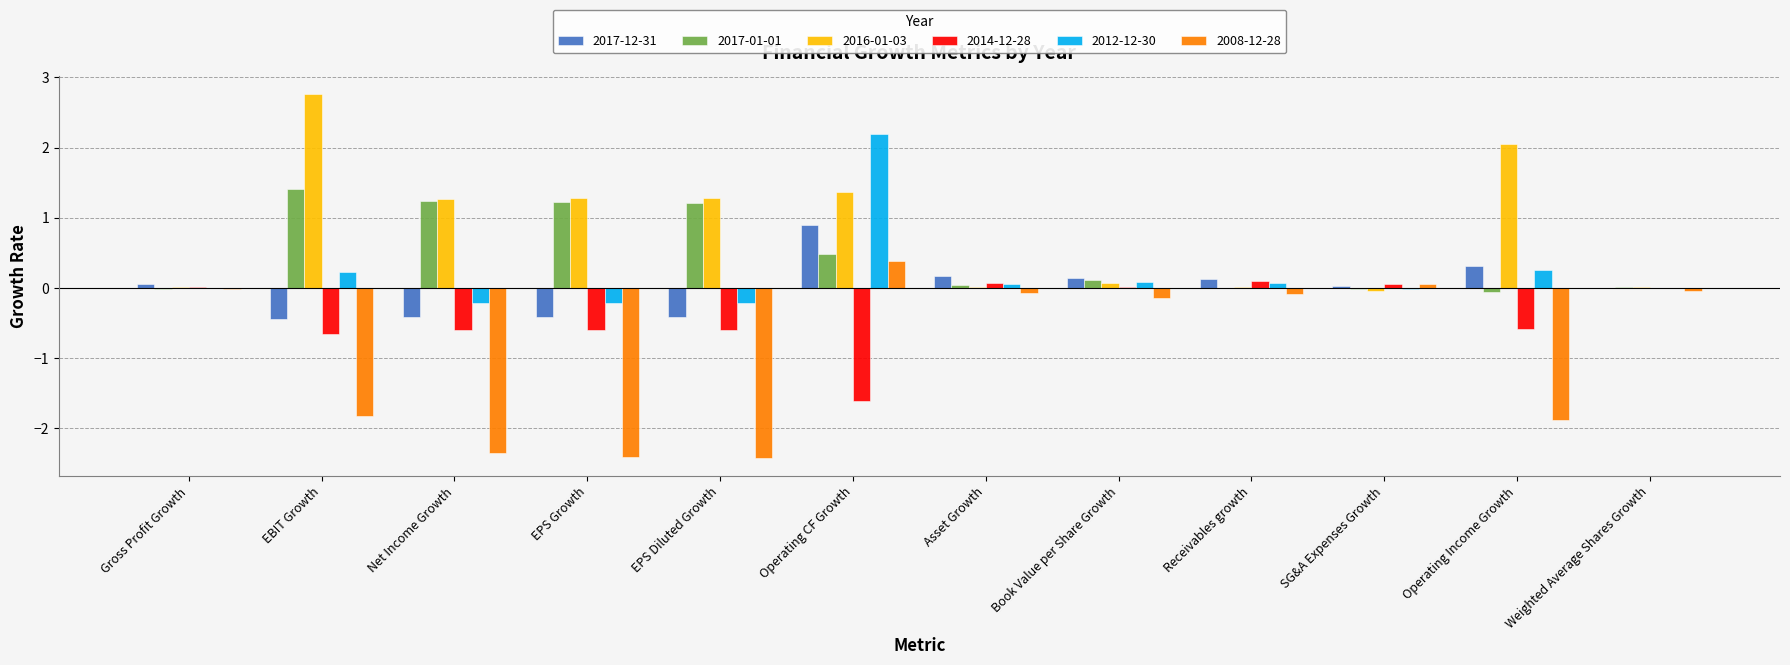

The 2014-12-28 series shows -0.6 at Operating Income Growth. True or false?

True